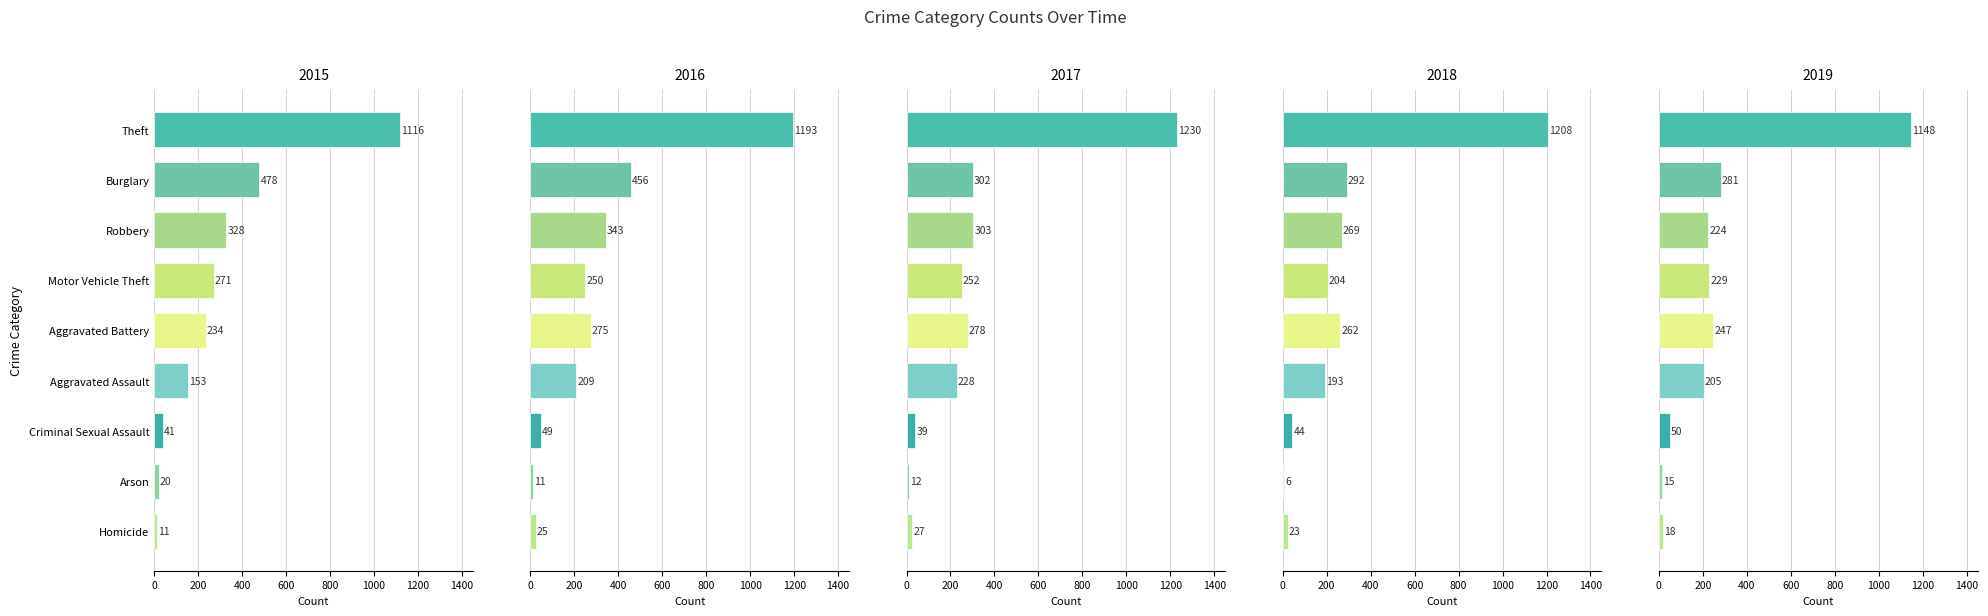

Count the number of data series in this chart.

5